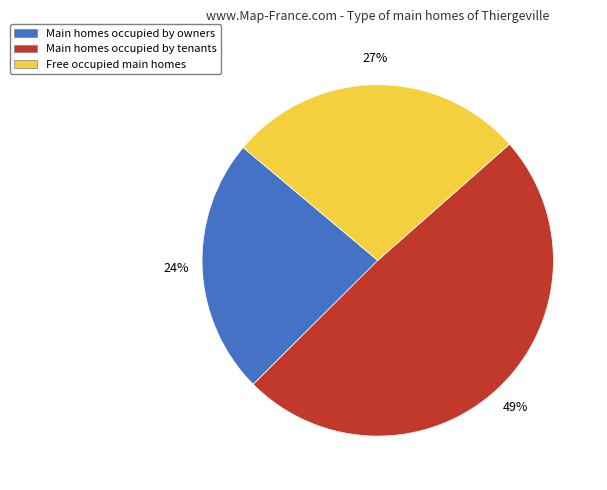

Is the sum of Free occupied main homes and Main homes occupied by owners greater than half?

Yes